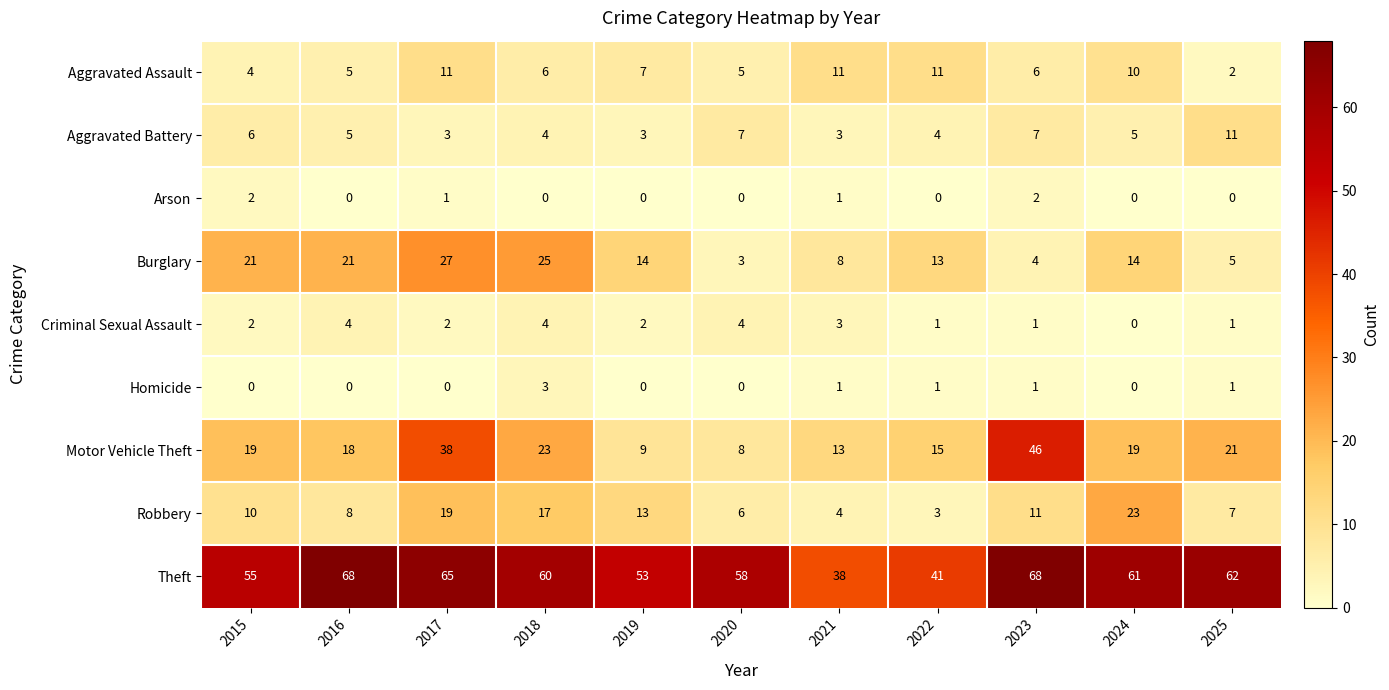

How many Aggravated Assault values are between 5 and 11?

9